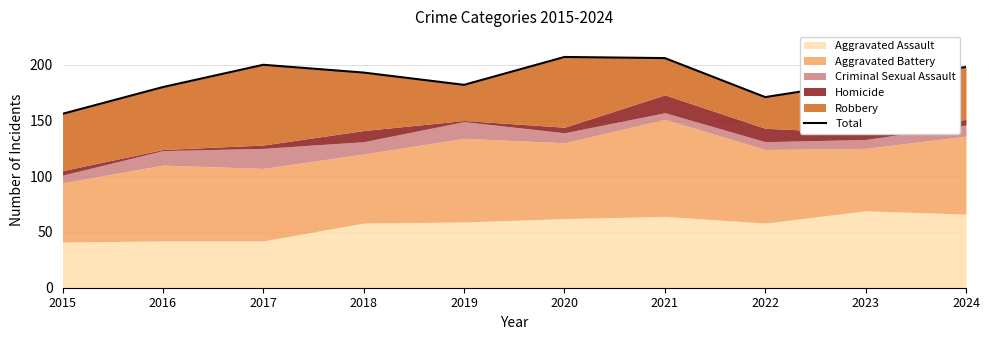

Reading left to right, extract all data points from this chart.

156	180	200	193	182	207	206	171	185	198